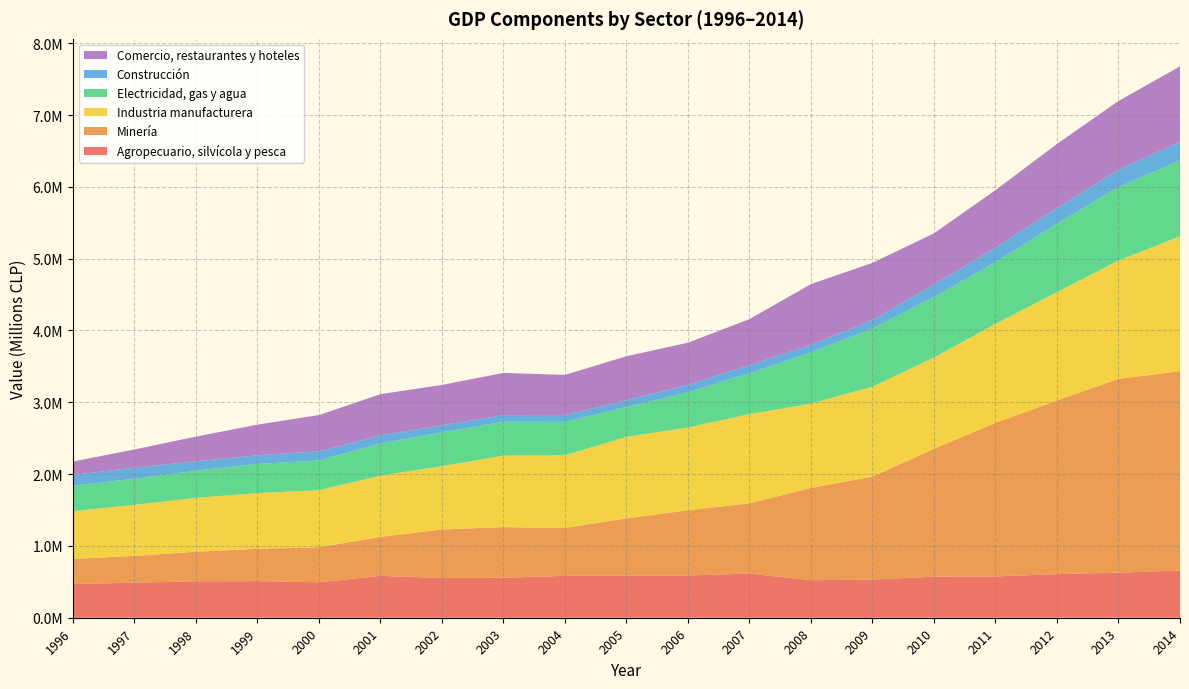

Reading left to right, what are all the values shown in this chart?

Agropecuario, silvícola y pesca: 470203	488367	507084	509889	493663	583548	553430	557229	583227	586713	588837	614493	522534	531671	572551	575039	607559	628101	658815
Minería: 348522	372485	411546	449362	487295	542740	675057	704836	665073	797679	907247	978167	1284615	1433368	1780653	2137623	2416760	2698512	2773563
Industria manufacturera: 665337	710943	750896	776288	795241	853021	881943	995200	1015206	1133987	1153410	1242964	1174015	1252969	1271651	1380358	1510911	1648720	1880143
Electricidad, gas y agua: 355897	362405	379050	406653	414692	446409	473999	471269	463870	416043	490189	570972	714139	808862	842207	859299	953282	1023785	1055851
Construcción: 148688	156174	131286	119336	127001	114928	96277	92470	96845	96825	105745	110909	106530	121153	174464	204189	216952	240117	257395
Comercio, restaurantes y hoteles: 186282	252970	342409	427273	504075	572313	561312	588067	557174	610105	584176	641188	844640	793440	711267	797788	892398	957188	1051491